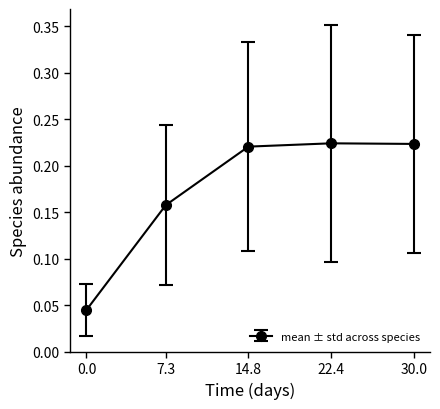

What is the change in value from 0.0 to 14.8?

+0.2